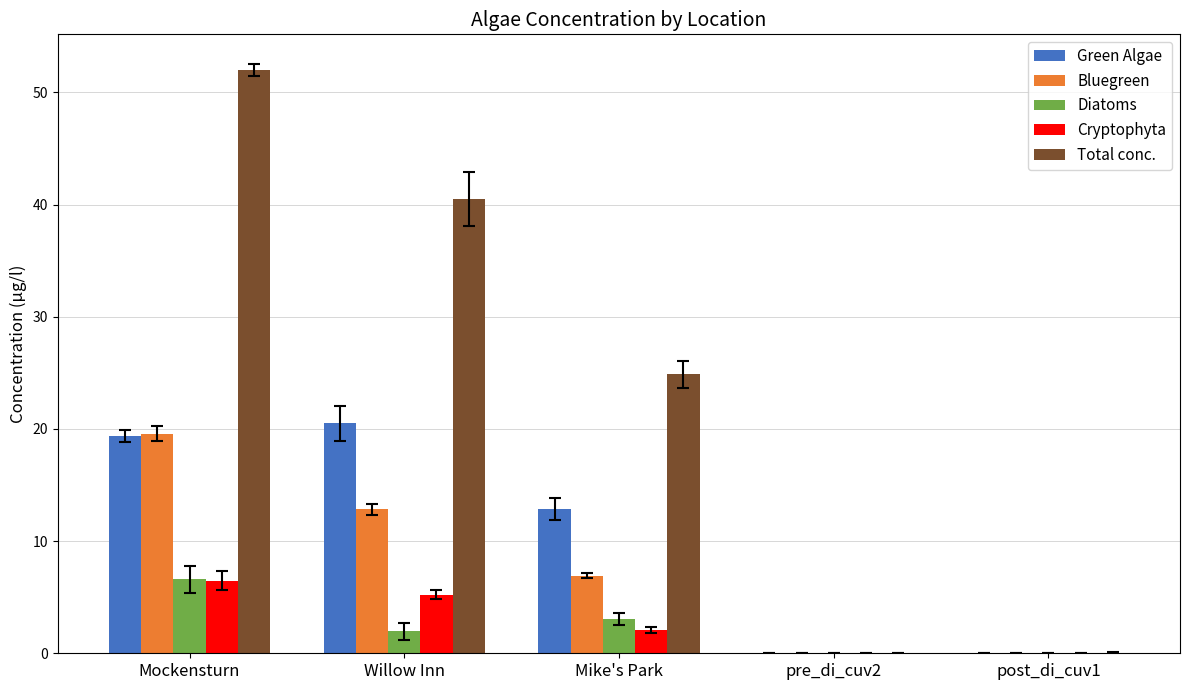

The value of Green Algae at Mike's Park is 12.9. True or false?

True